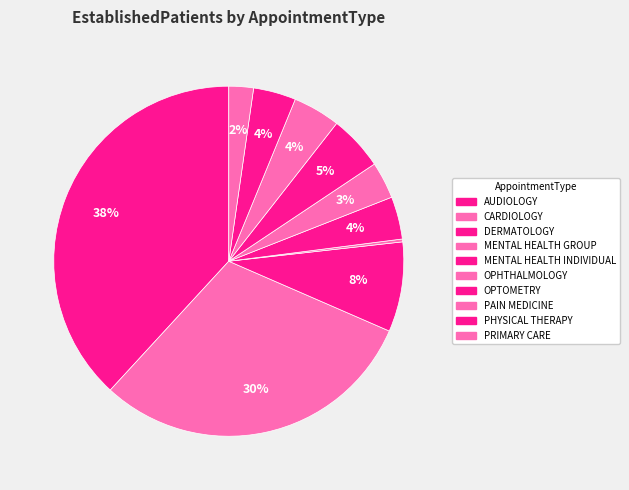

How many segments does this pie chart have?

10